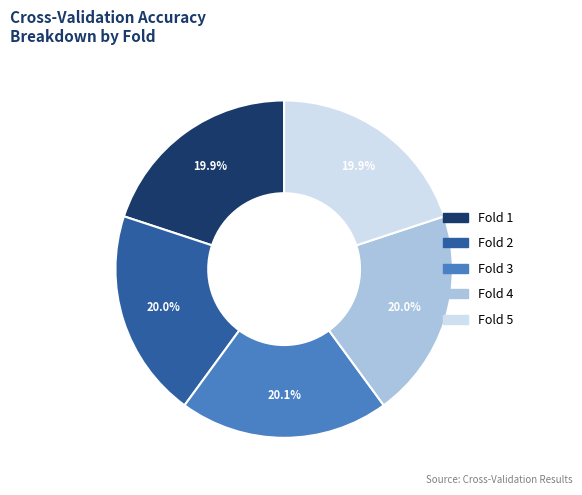

How much of the chart is everything except Fold 3?

79.9%